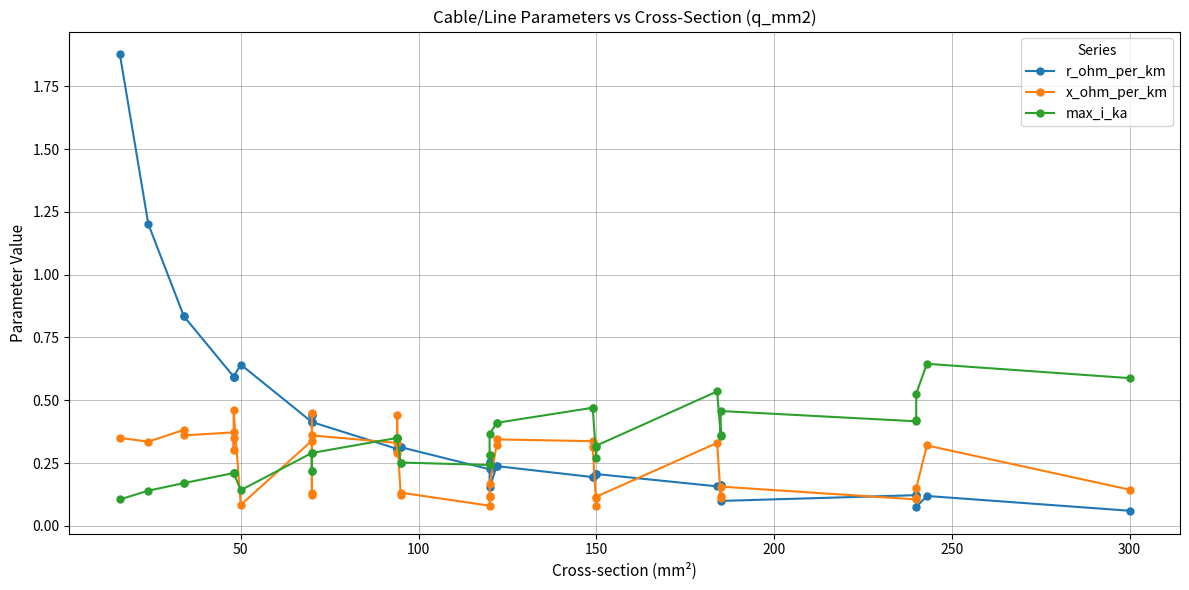

How many lines are shown in the chart?

3